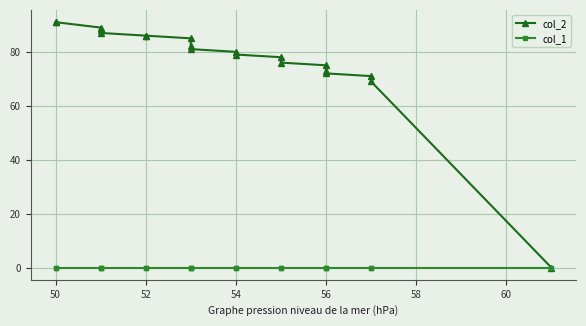

True or false: col_1 and col_2 intersect in this chart.

False